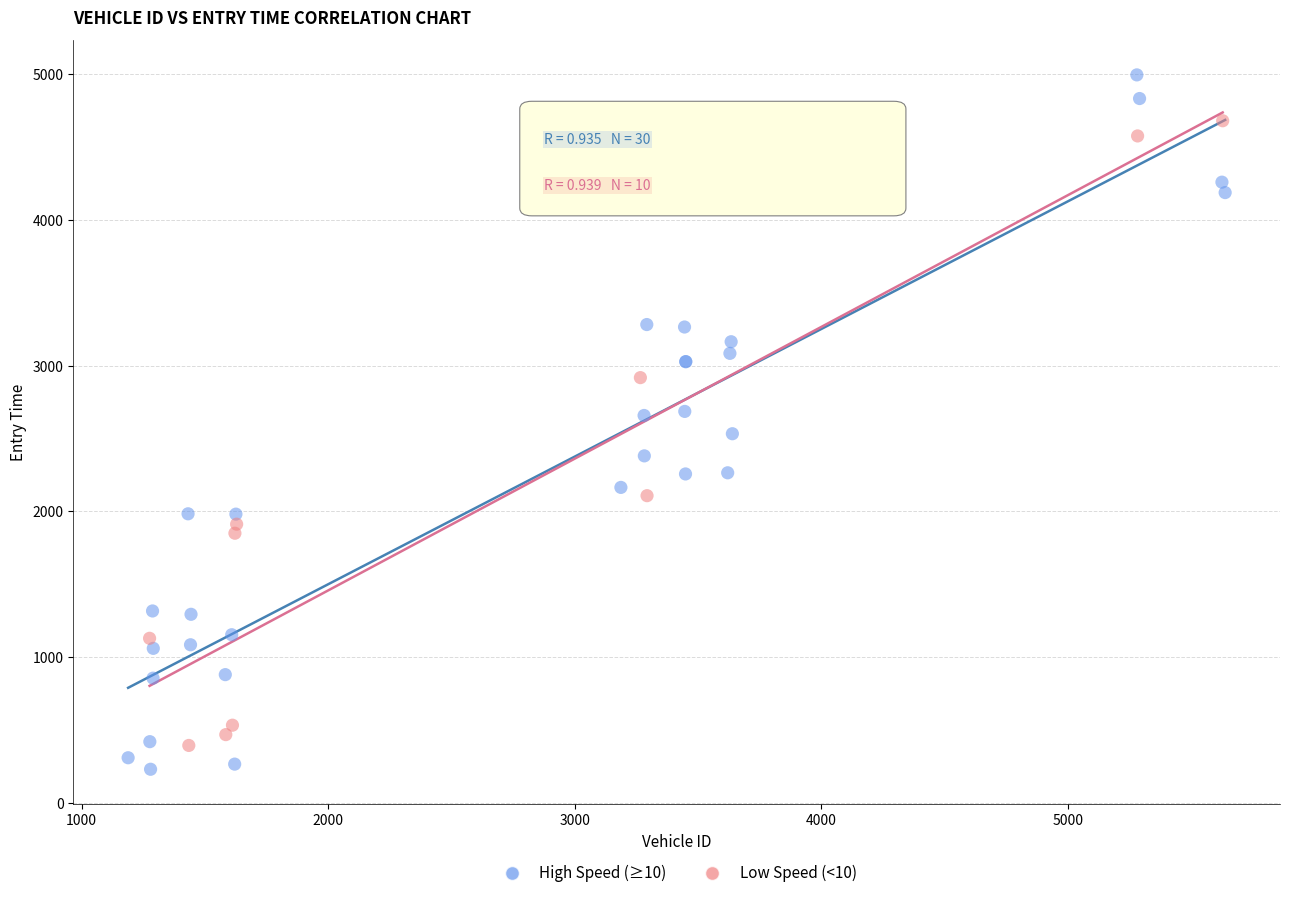

Which series contains the highest Y value?

High Speed (≥10)